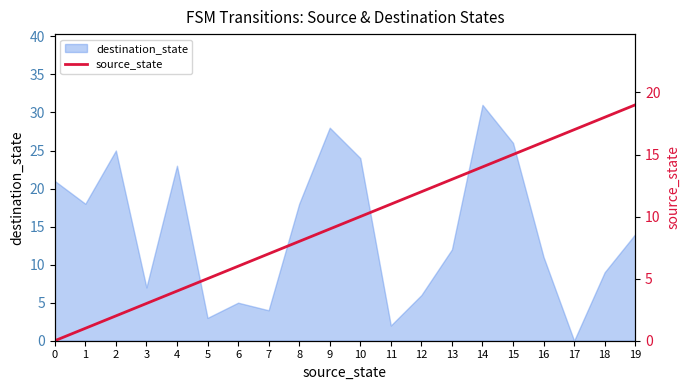

Reading left to right, list all the values displayed in this chart.

0	1	2	3	4	5	6	7	8	9	10	11	12	13	14	15	16	17	18	19